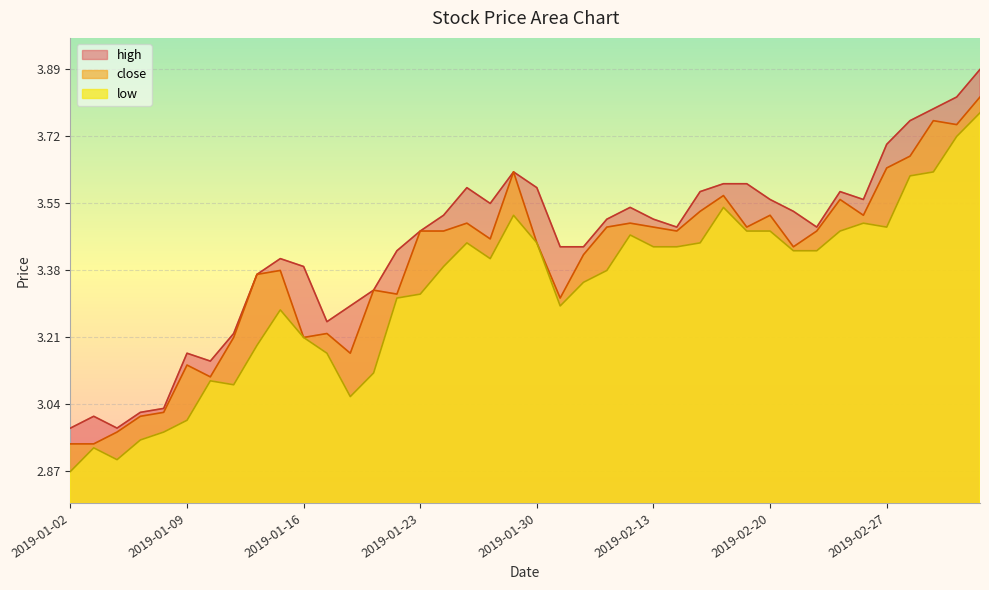

Read the high value at 2019-02-12.

3.5